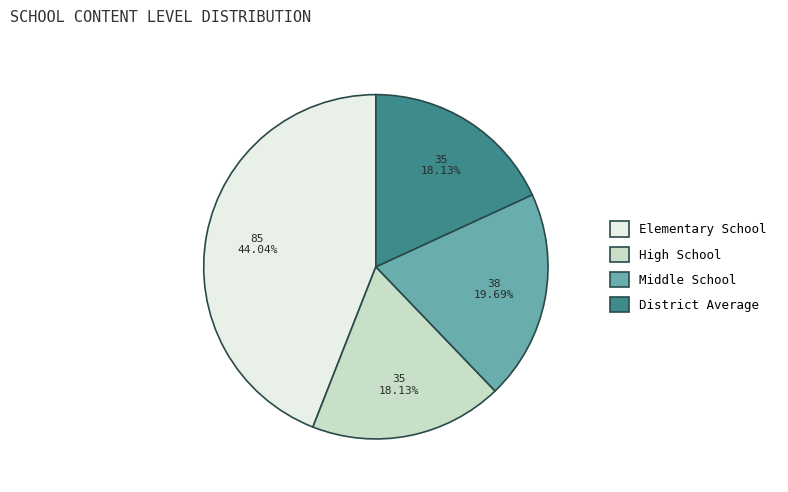

Which category has the biggest portion of the pie?

Elementary School